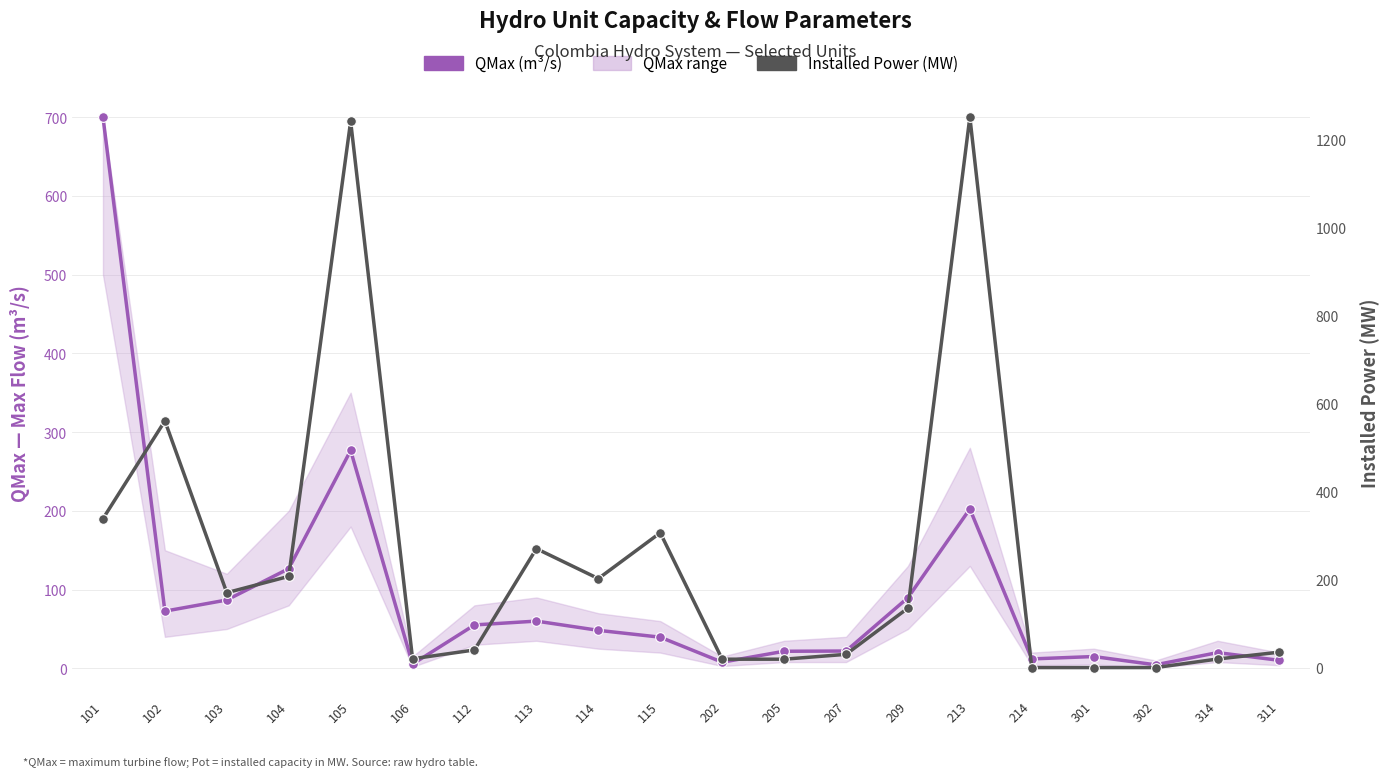

What is the difference between the QMax (m³/s) values at 115 and 205?

17.9